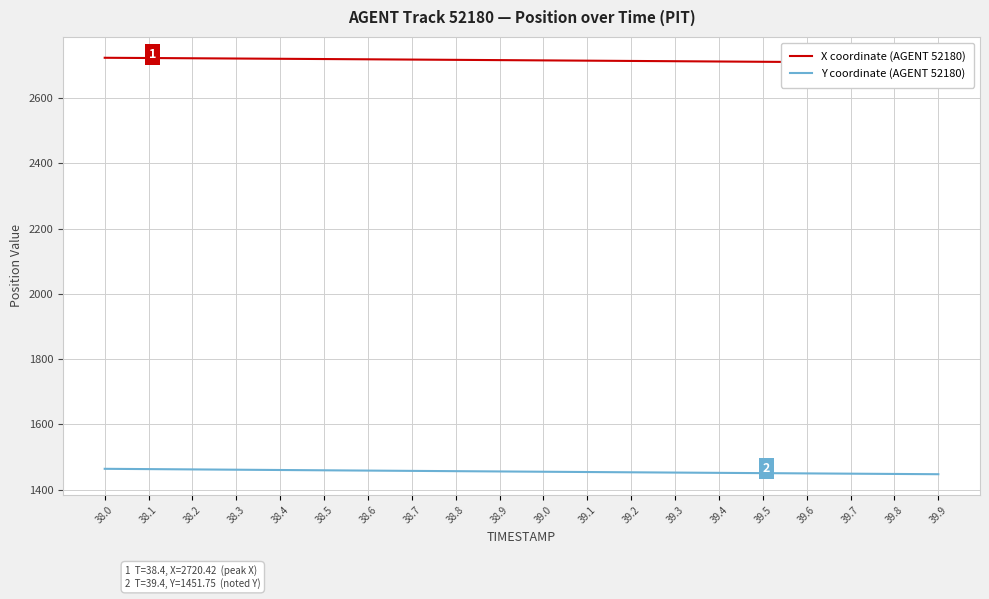

Is it true that Y coordinate (AGENT 52180) equals 1453.5 at 39.2?

True